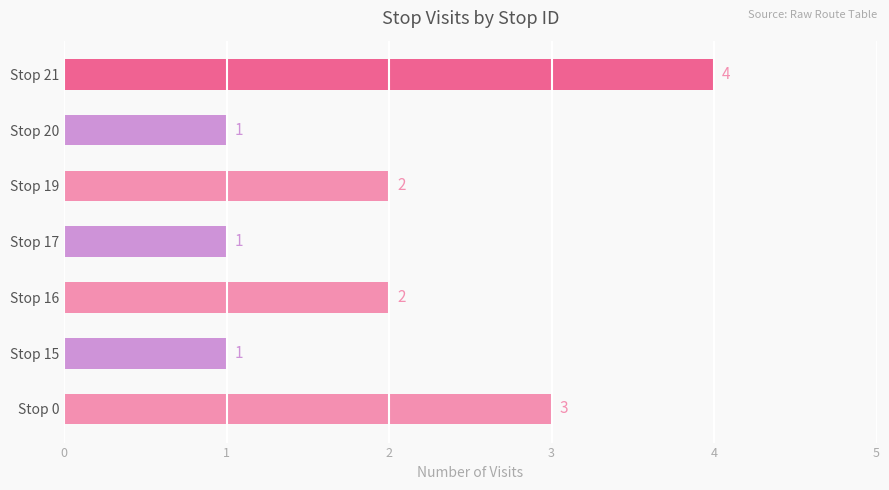

The chart shows a value of 0 at Stop 16. True or false?

False